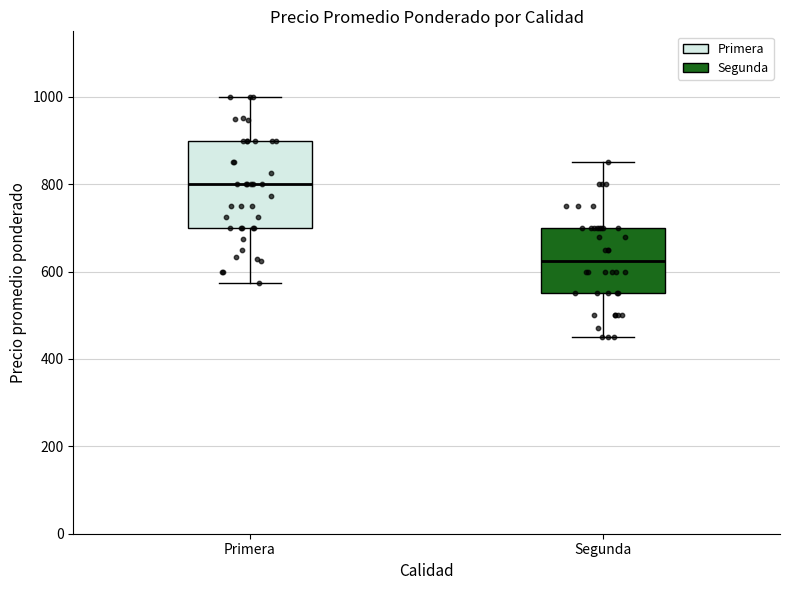

Which box has the highest median line?

Primera